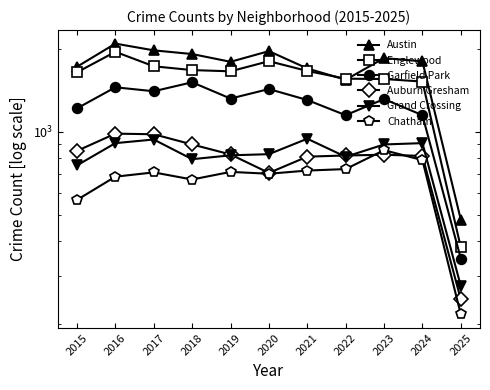

What is the minimum value shown in the chart?

217